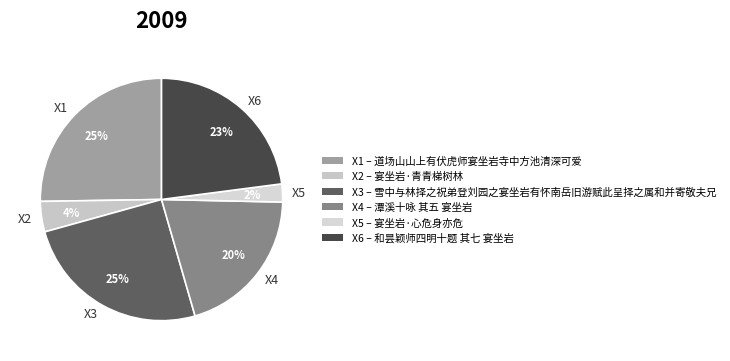

What percentage is the X2 slice, to the nearest percent?

4%